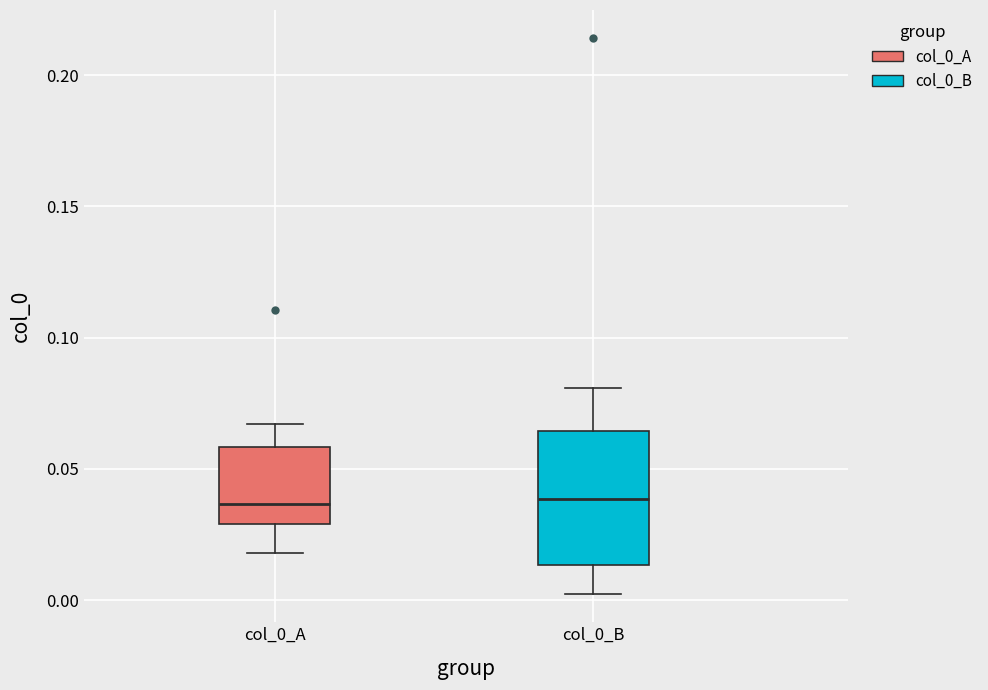

Which box is the tallest, from its lower edge to its upper edge?

col_0_B